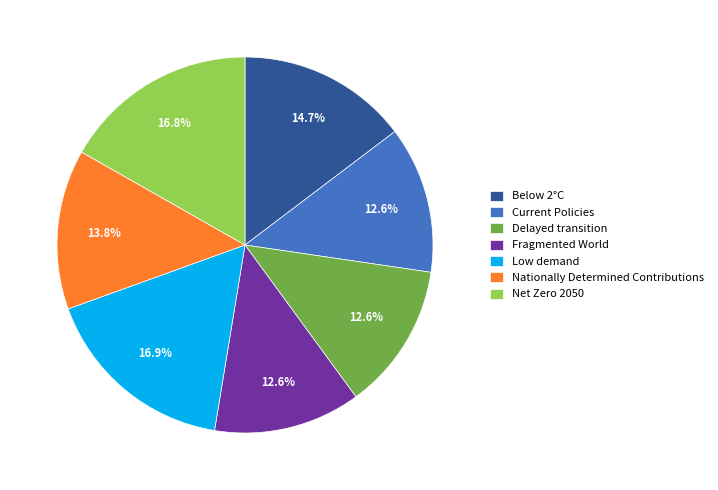

Between Nationally Determined Contributions and Delayed transition, which is larger?

Nationally Determined Contributions